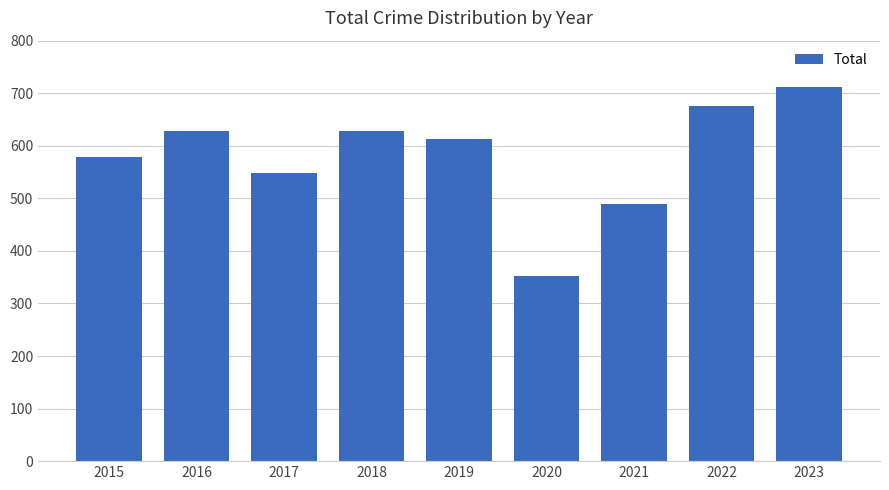

What is the ratio of the value at 2018 to the value at 2021?

1.3